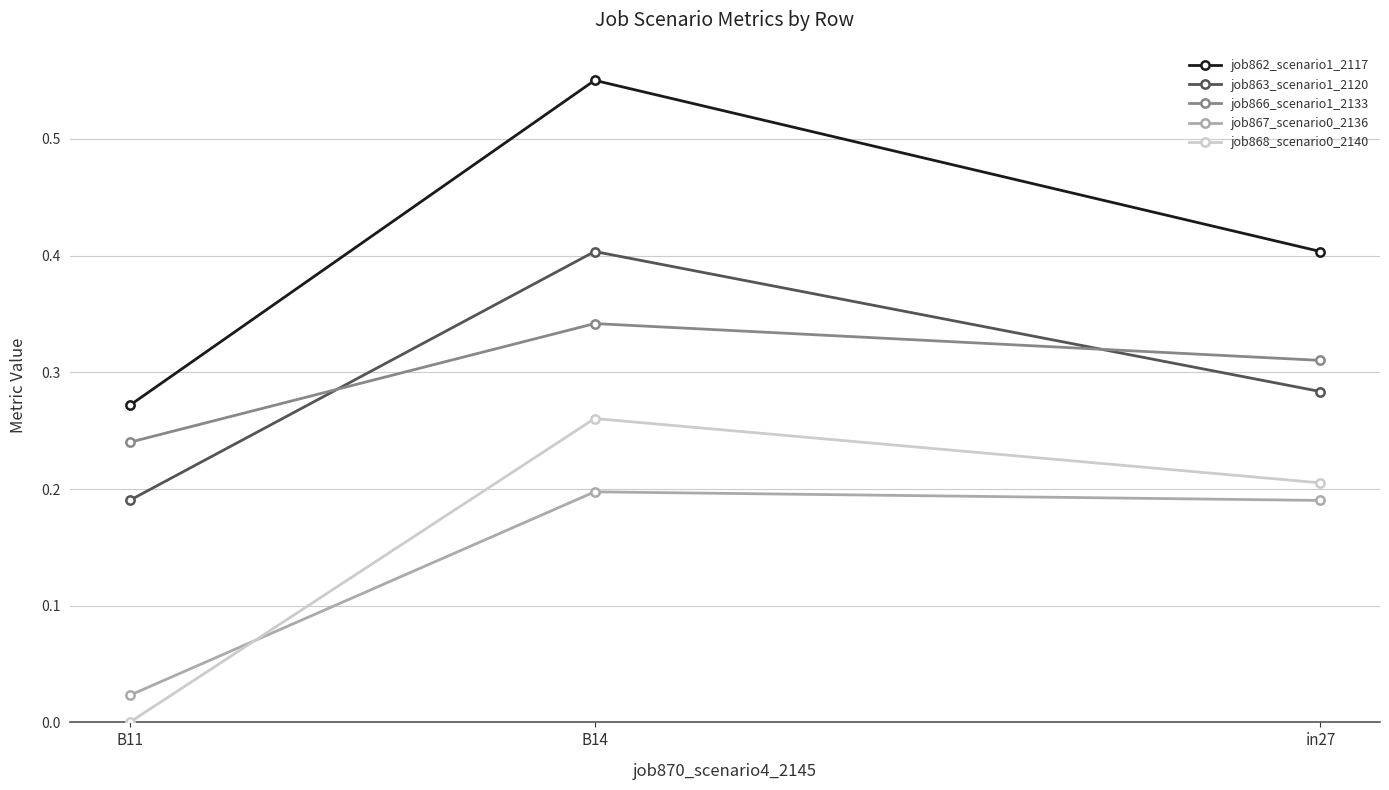

What value does the job862_scenario1_2117 series have at in27?

0.4